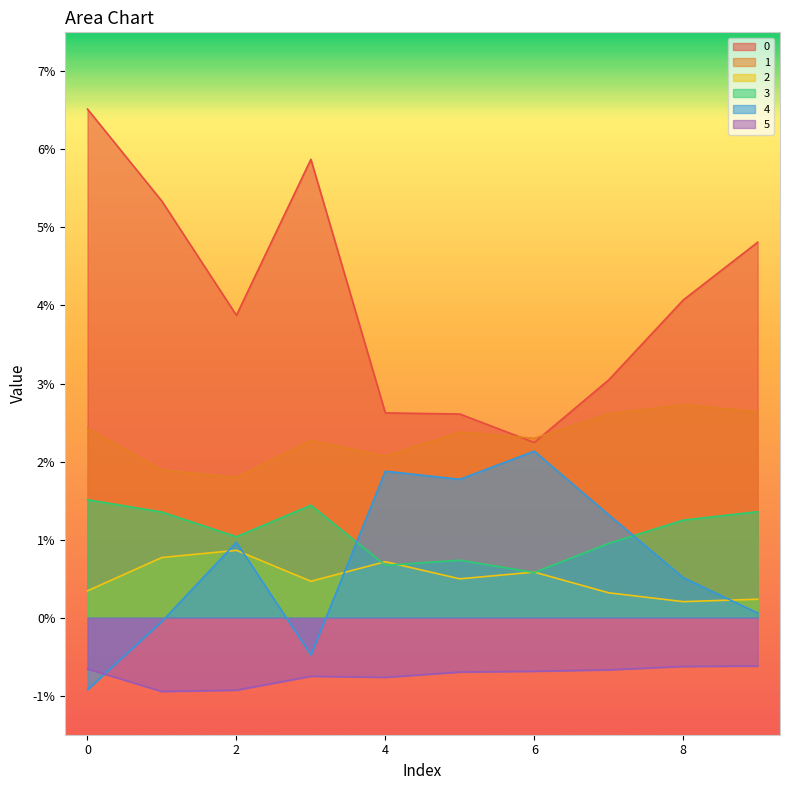

In 5, how many points are higher than both neighbors (excluding endpoints)?

1